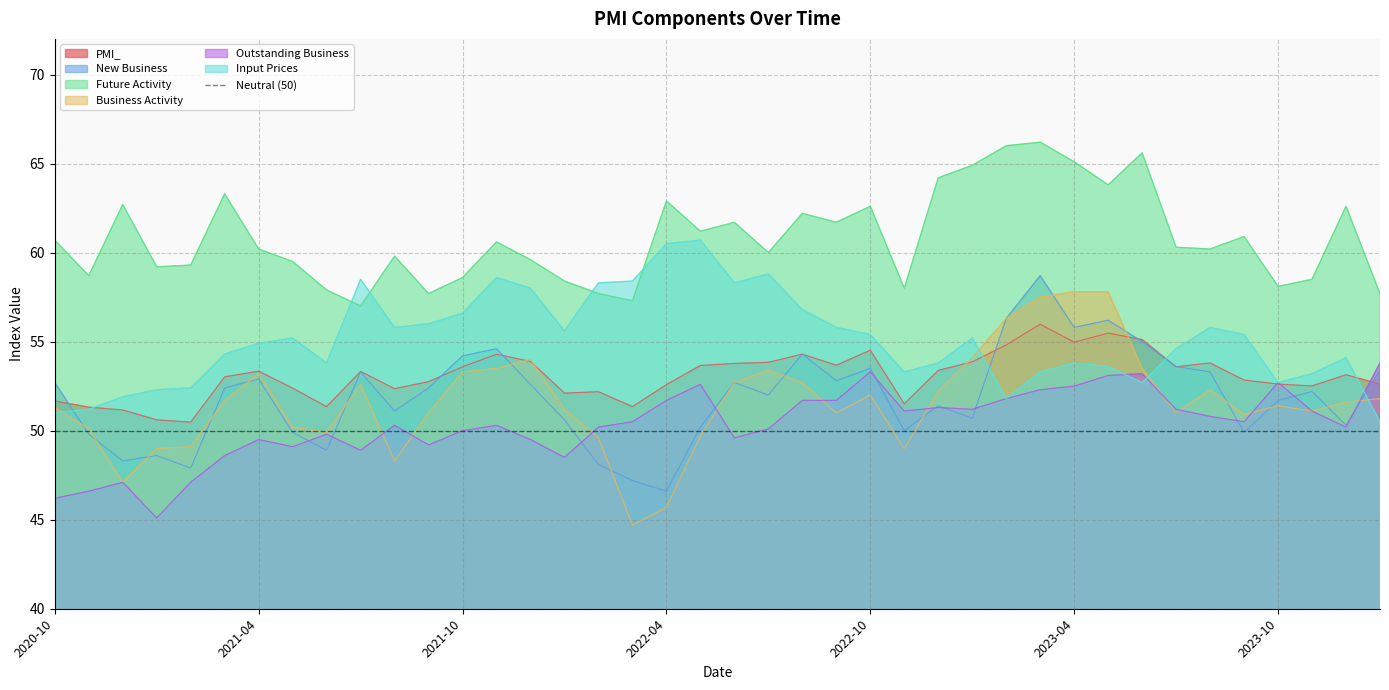

Which series has the widest spread of values?

Business Activity